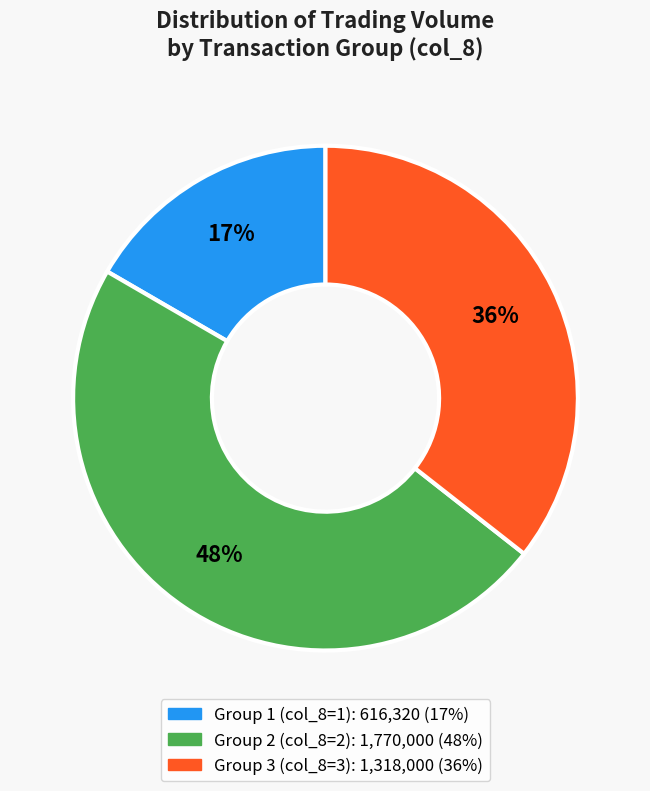

Is there any slice that represents more than half of the pie?

No